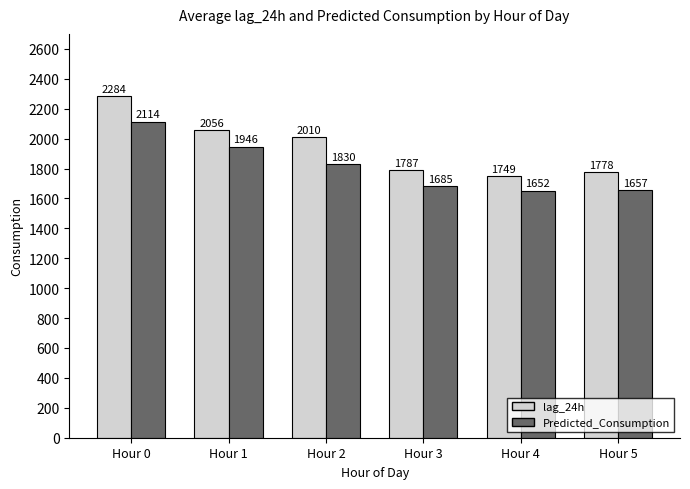

What is the average value of the Predicted_Consumption series?

1814.0